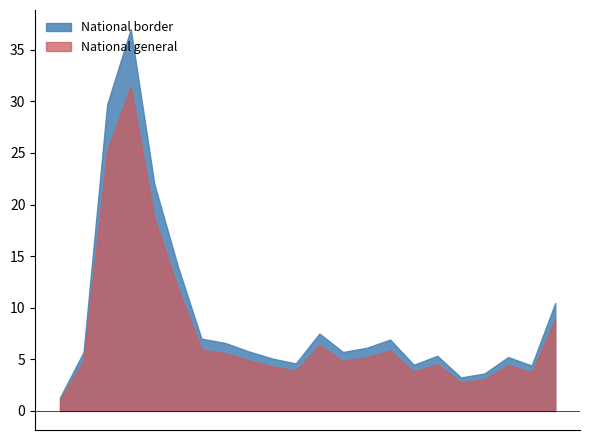

Is the value of National border at 2022-04-10 greater than the value of National general at 2022-04-10?

Yes